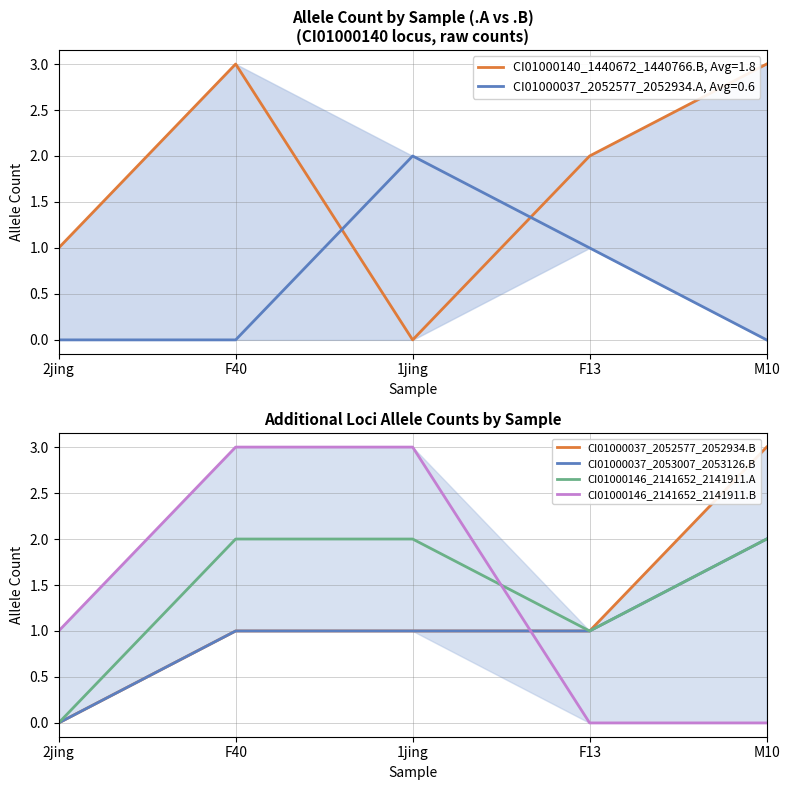

What is the label of the 3rd point from the left?

1jing